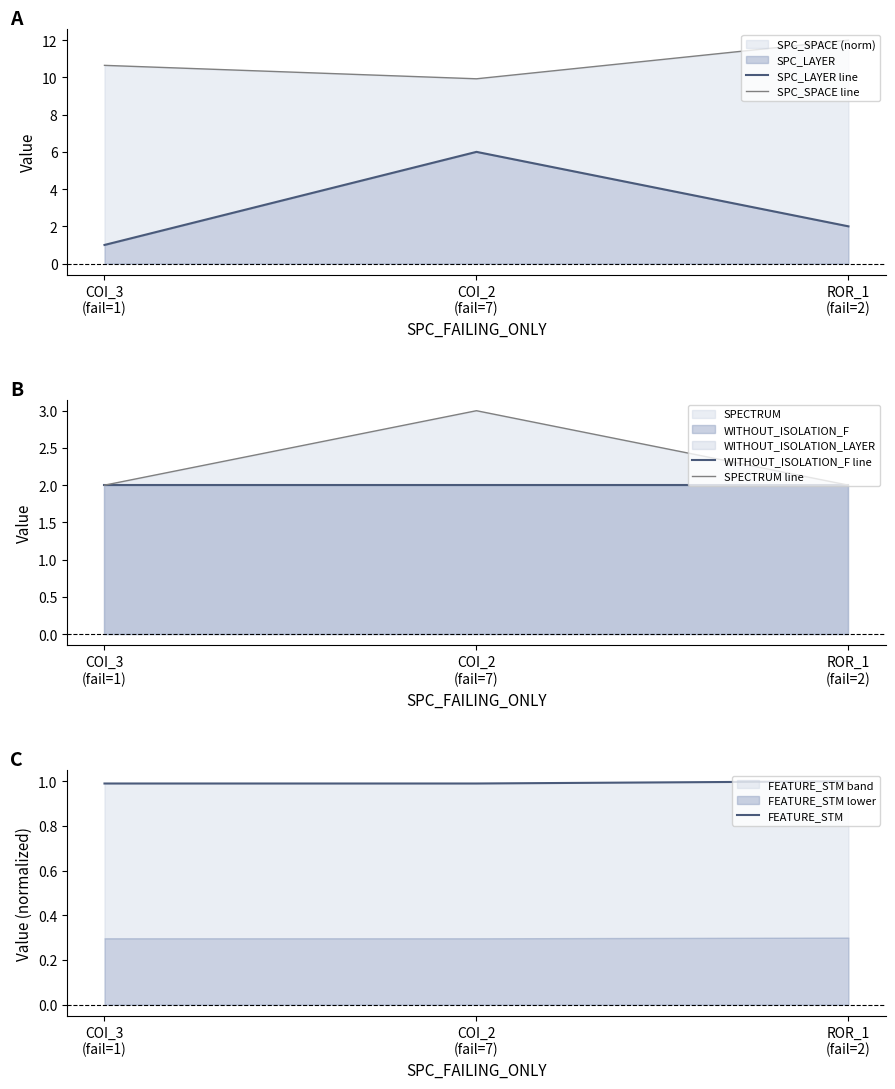

The SPC_SPACE line series shows 16.2 at COI_2
(fail=7). True or false?

False